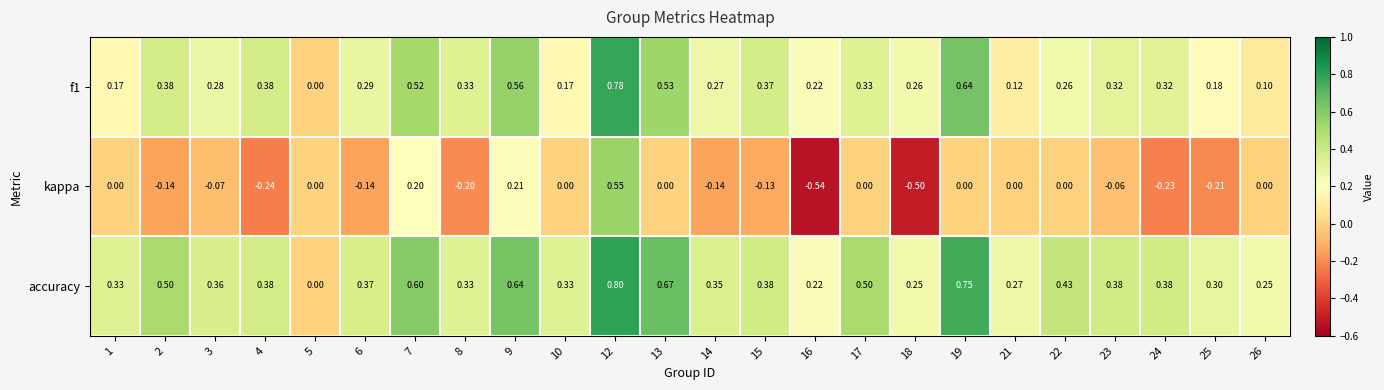

Between 14 and 22, which series saw the biggest shift?

kappa